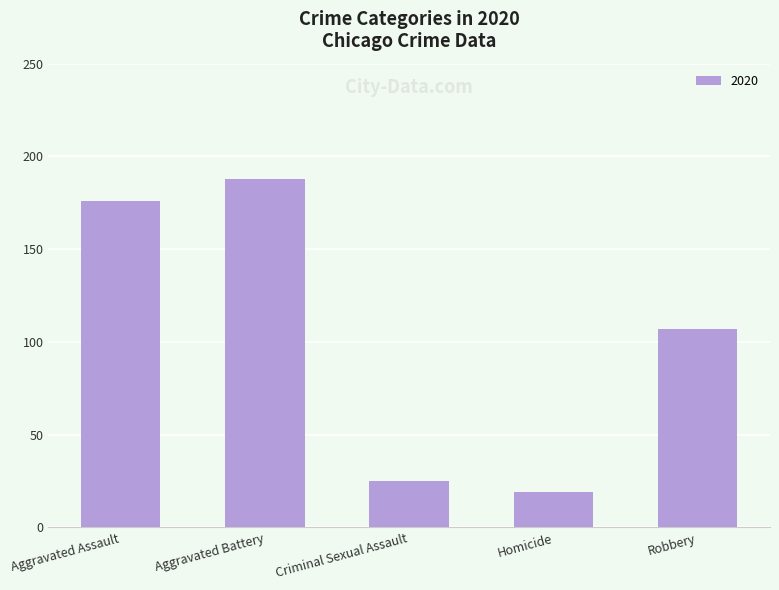

Reading left to right, transcribe all the data shown in this chart.

176	188	25	19	107